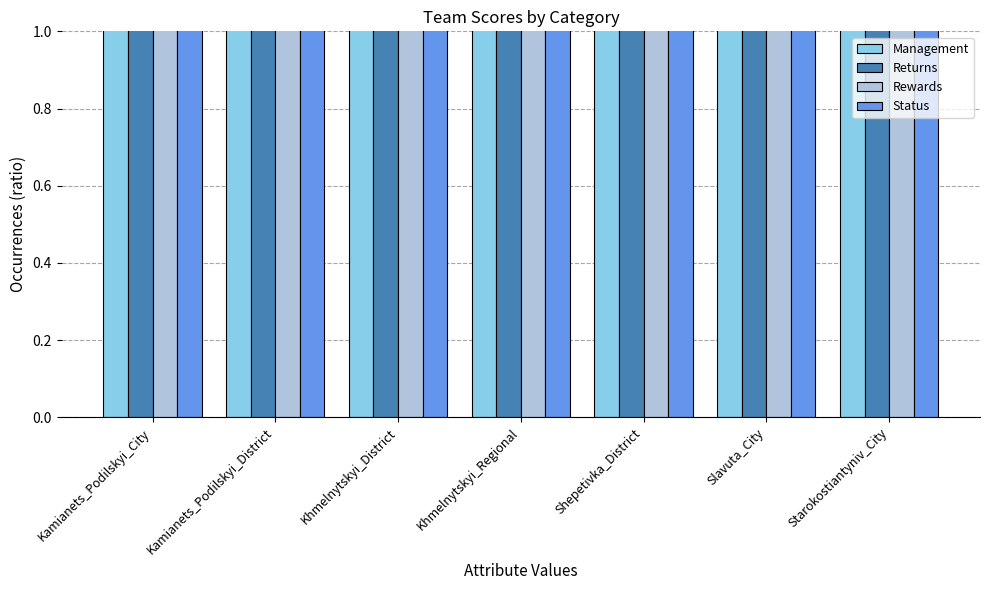

How many bars are there in total?

28